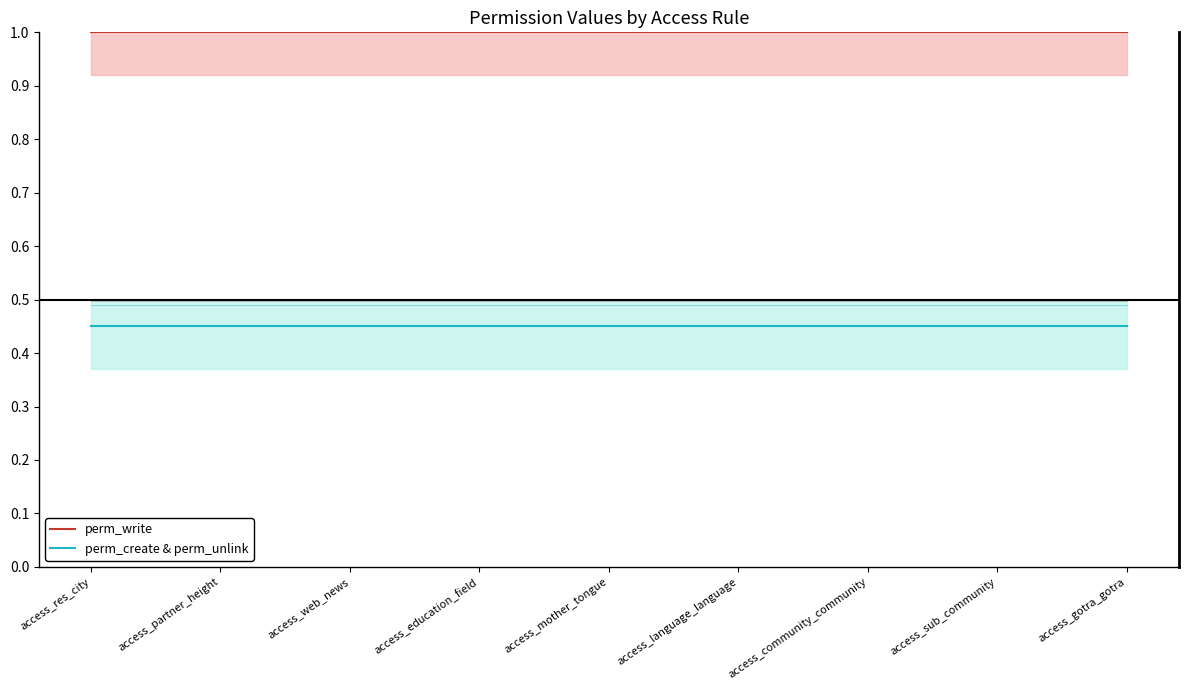

Which series has the largest range (max minus min)?

perm_write